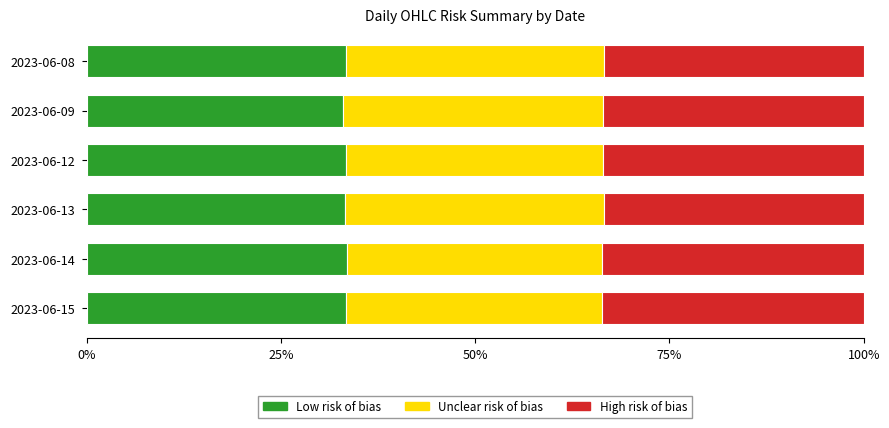

What is the total value across all series at 2023-06-13?

100.0